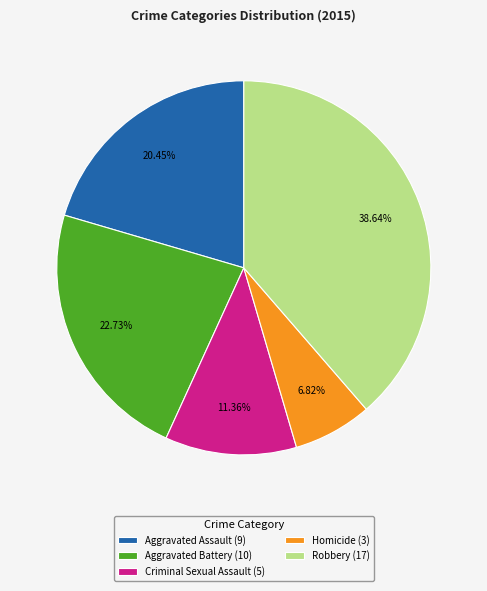

Is Homicide the majority of the pie?

No